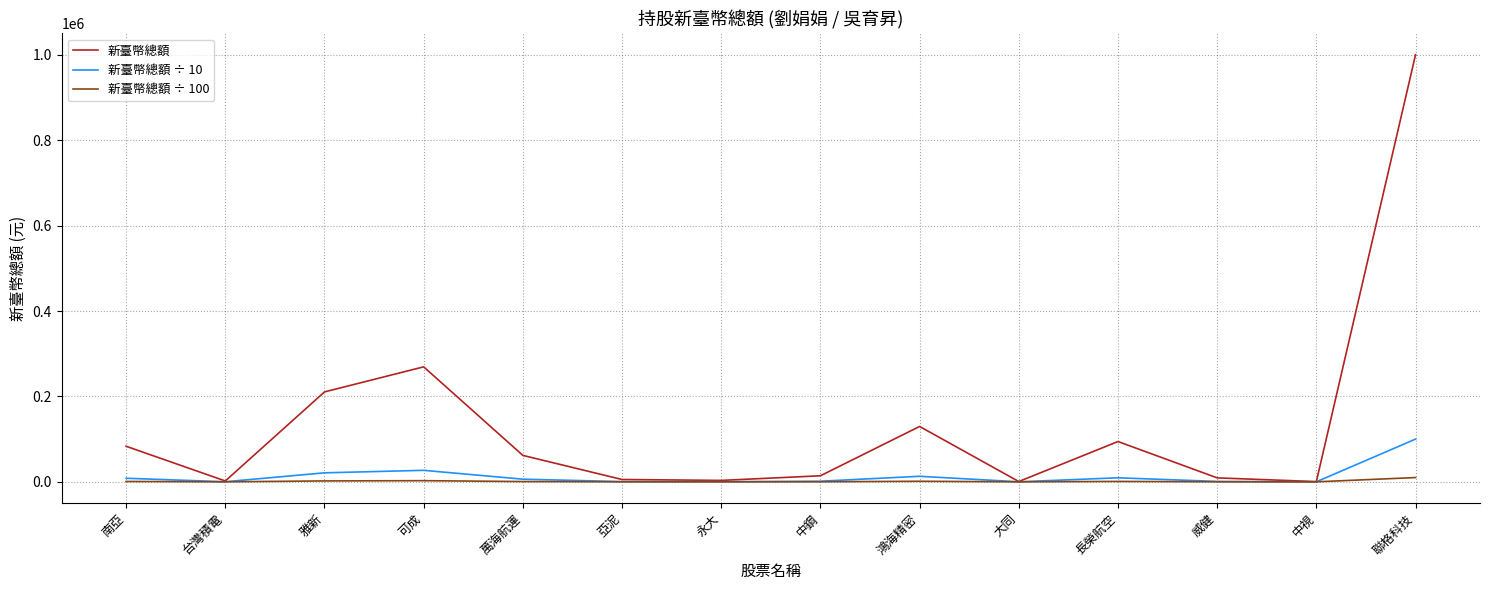

List the series in order of their peak value, highest first.

新臺幣總額, 新臺幣總額 ÷ 10, 新臺幣總額 ÷ 100